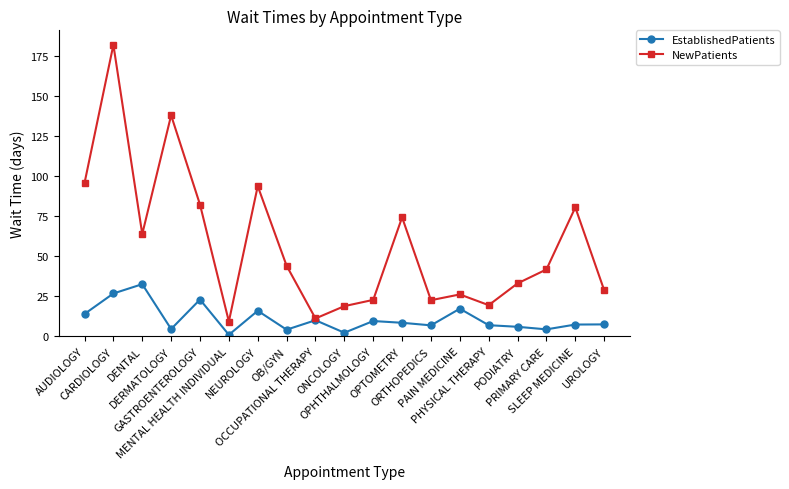

How many data points in NewPatients are above 41?

10